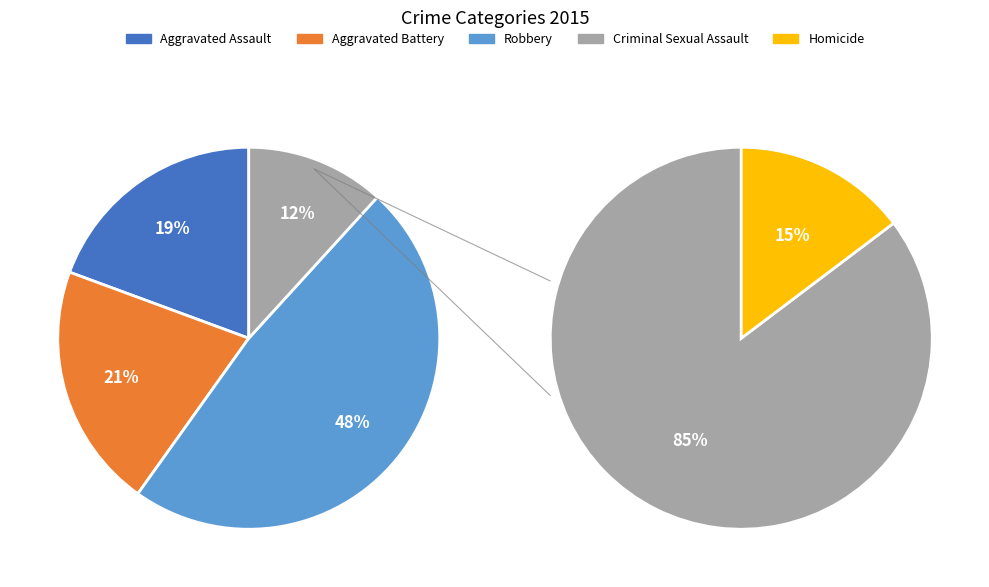

True or false: Aggravated Battery accounts for 21% of the total.

True